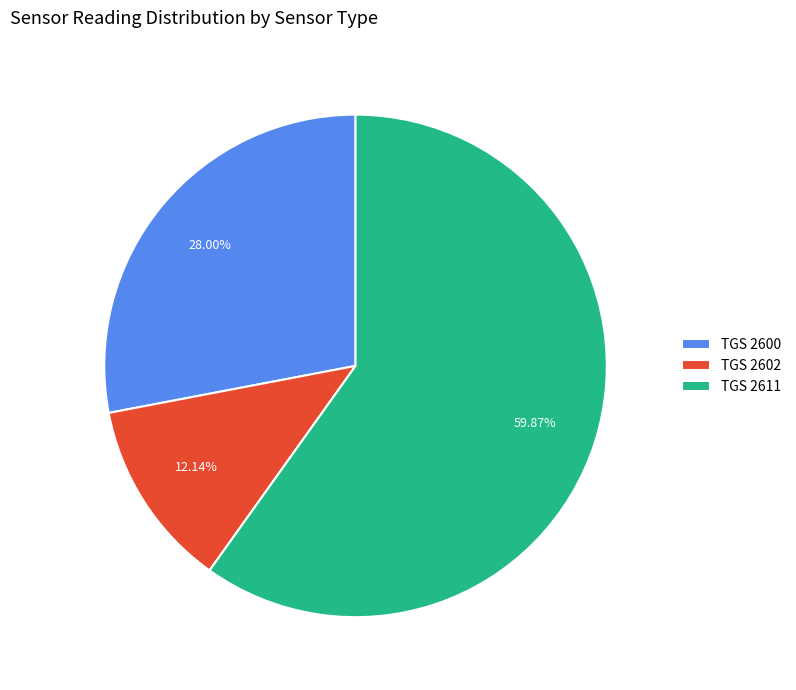

Count the number of slices in the pie.

3